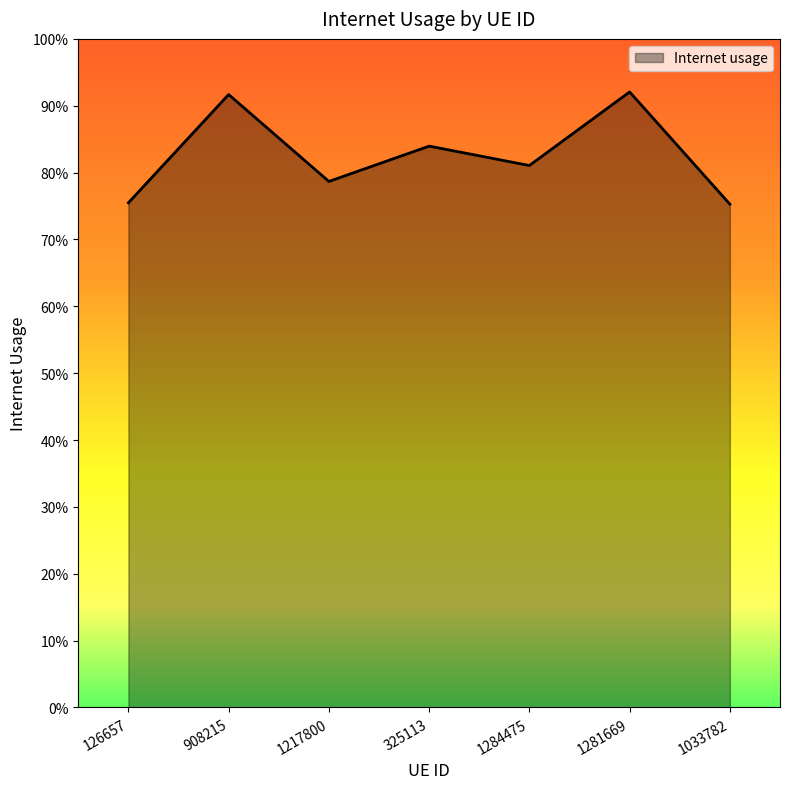

What is the smallest value displayed?

0.8